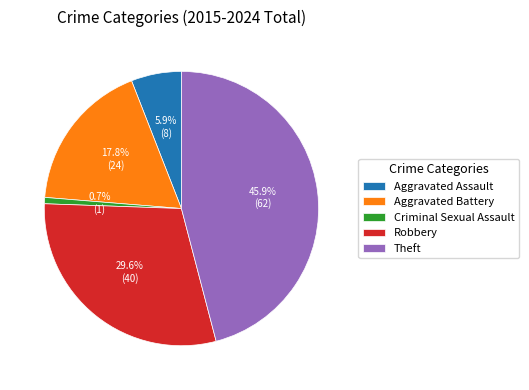

How many segments does this pie chart have?

5